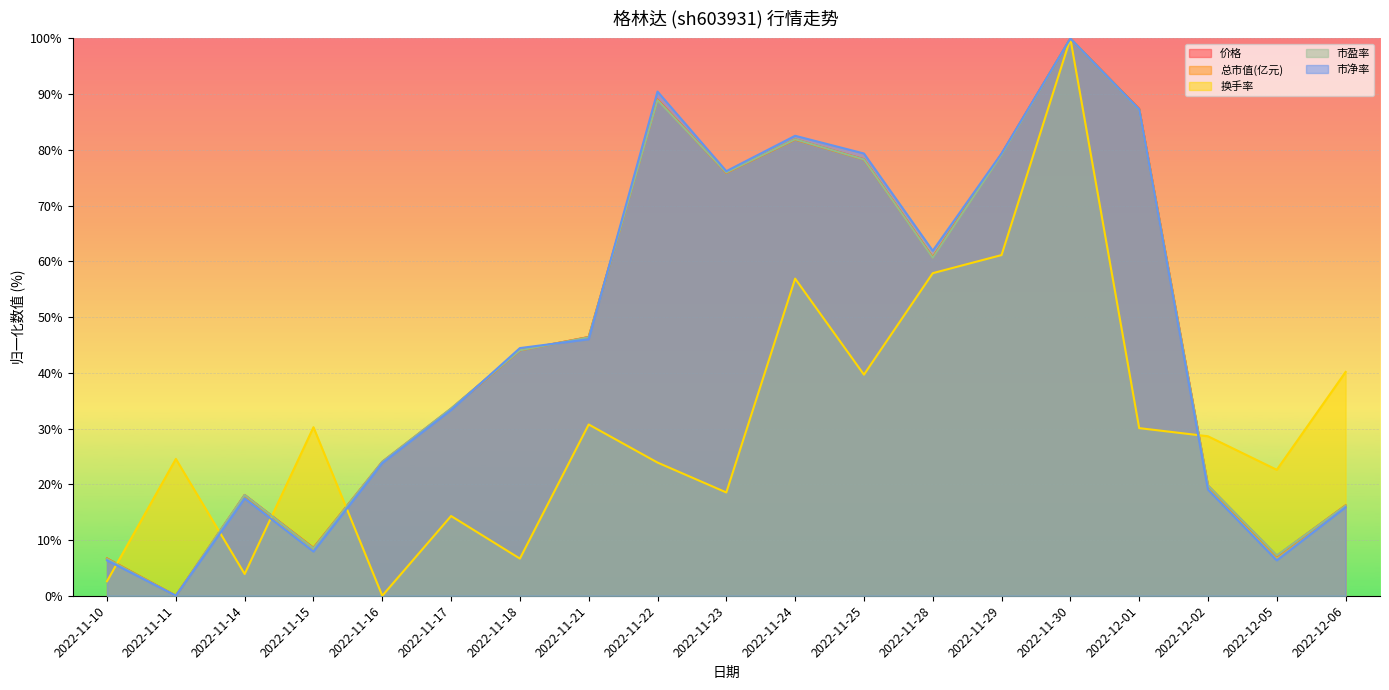

List the labels in order of 市净率 value, smallest first.

2022-11-11, 2022-11-10, 2022-12-05, 2022-11-15, 2022-12-06, 2022-11-14, 2022-12-02, 2022-11-16, 2022-11-17, 2022-11-18, 2022-11-21, 2022-11-28, 2022-11-23, 2022-11-25, 2022-11-29, 2022-11-24, 2022-12-01, 2022-11-22, 2022-11-30